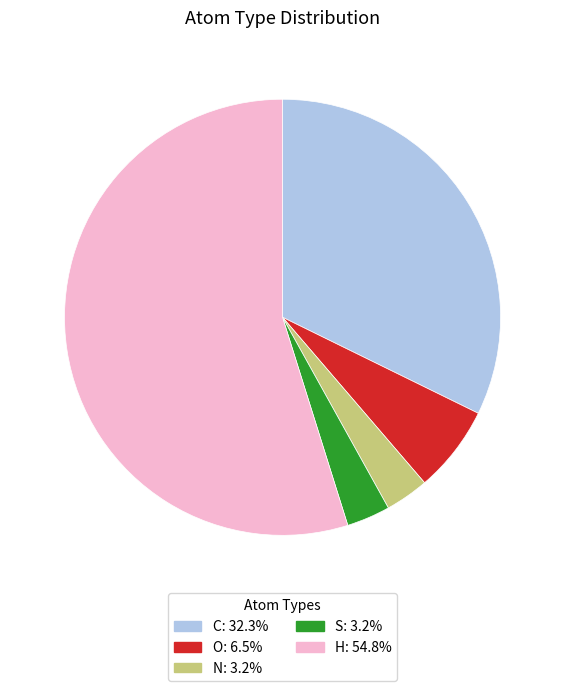

What is the largest slice in the pie chart?

H